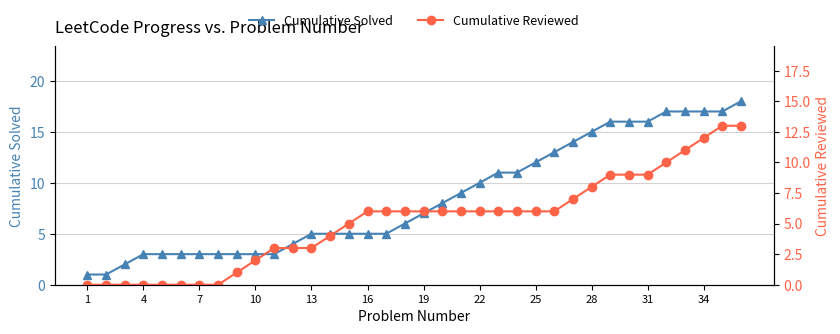

What is the highest value of the Cumulative Solved series?

18